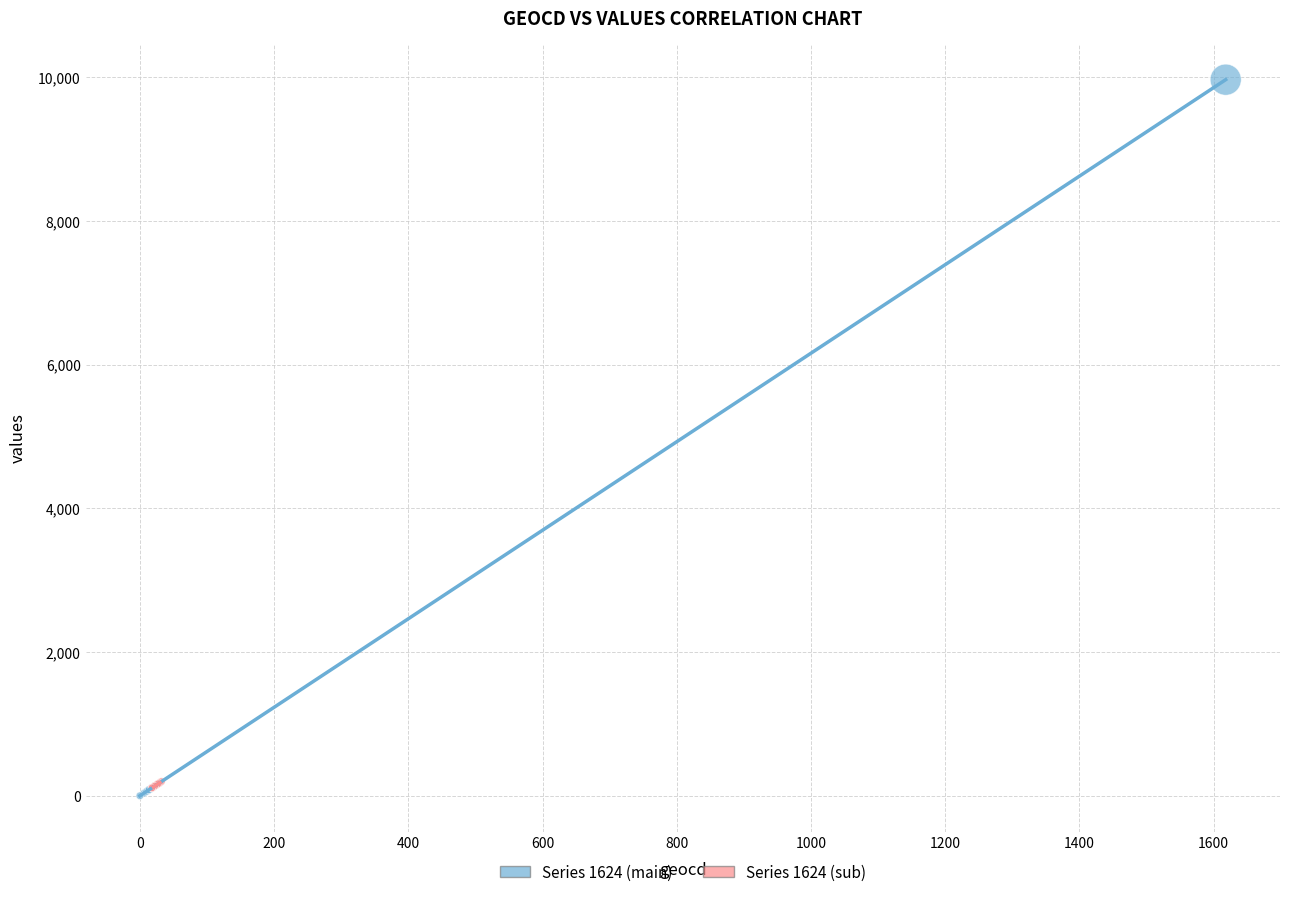

What are all the series names shown in the legend?

Series 1624 (main), Series 1624 (sub)